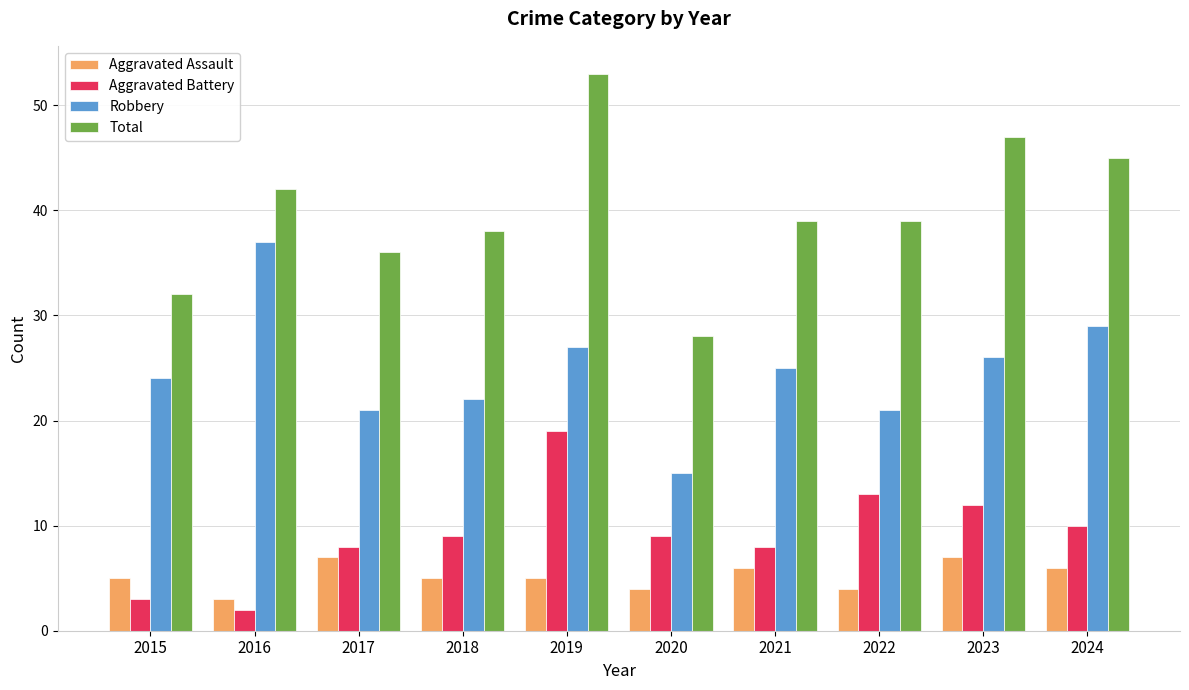

What are all the series names shown in the legend?

Aggravated Assault, Aggravated Battery, Robbery, Total